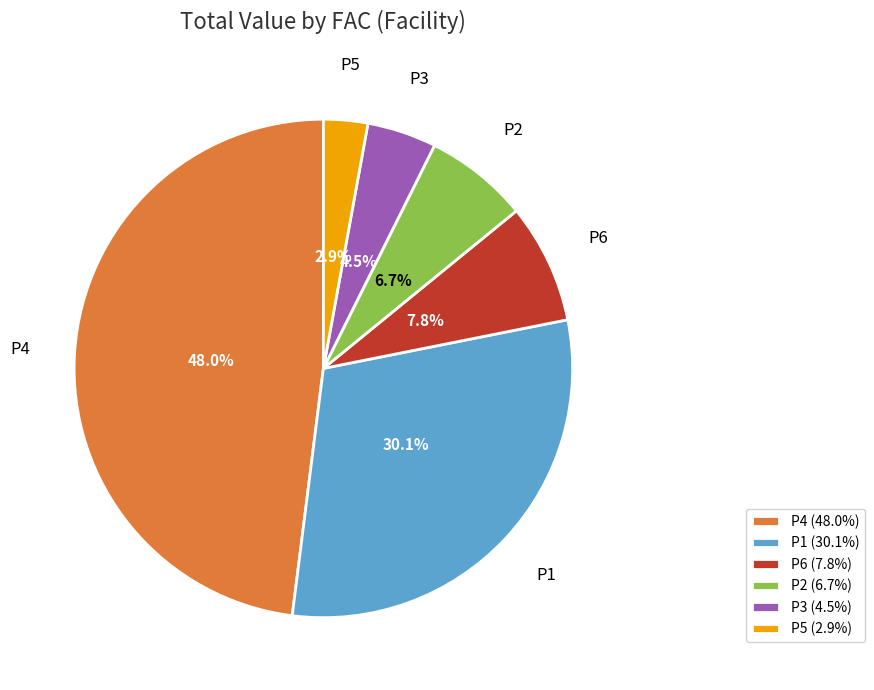

How many segments does this pie chart have?

6